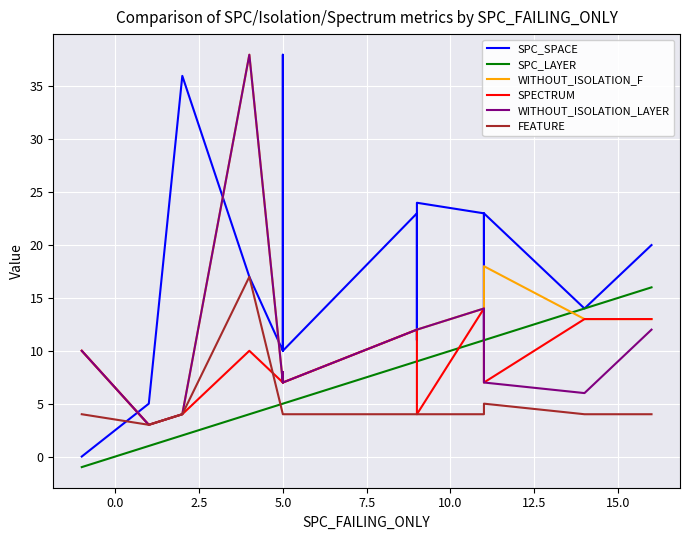

Rank the series by their maximum value, from lowest to highest.

SPECTRUM, SPC_LAYER, FEATURE, SPC_SPACE, WITHOUT_ISOLATION_F, WITHOUT_ISOLATION_LAYER